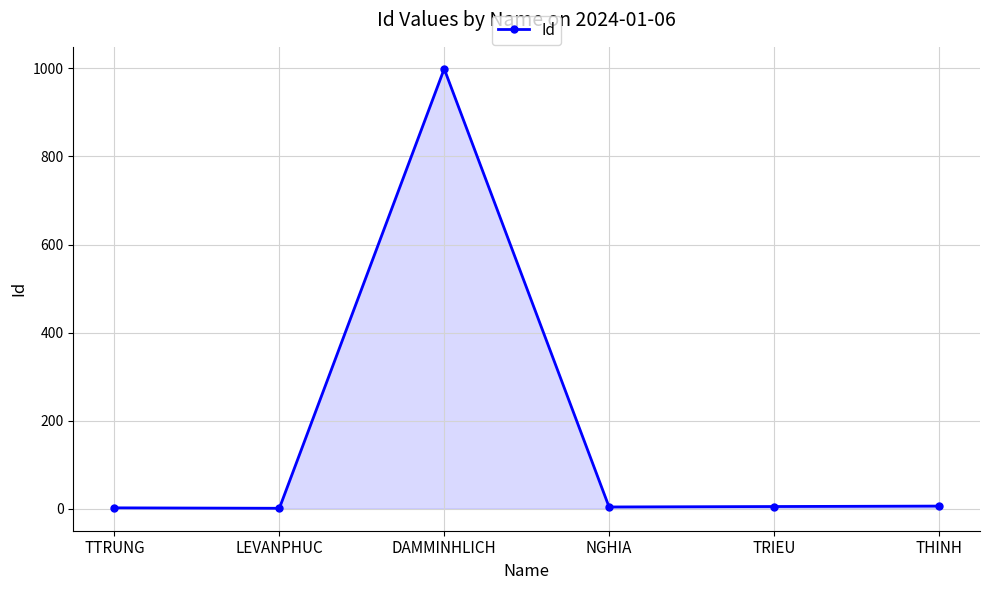

How many data points are less than 5?

3